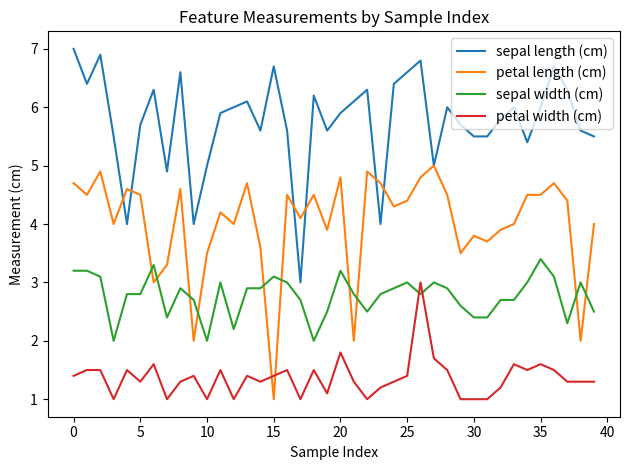

What is the maximum value for sepal length (cm)?

7.0